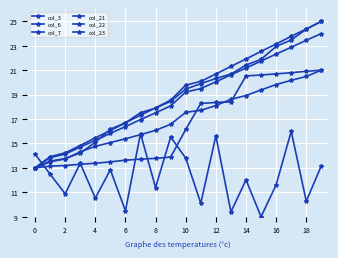

What is the difference between the maximum and minimum values in the col_3 series?

7.0